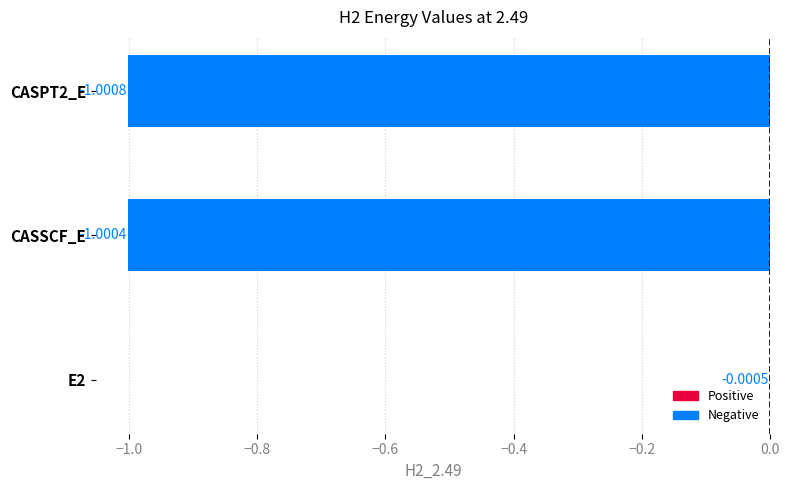

What is the sum of the values at CASSCF_E and E2?

-1.0